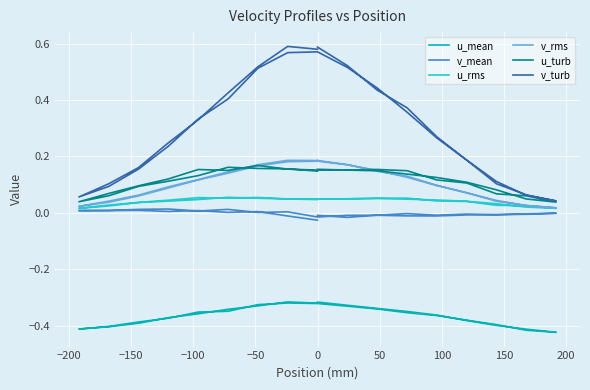

True or false: u_rms and v_turb intersect in this chart.

False